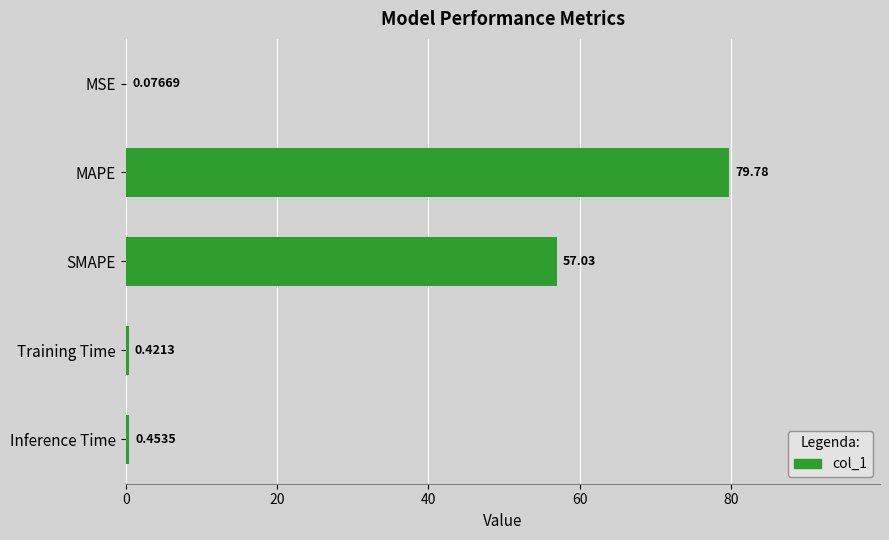

Where is the data nearest to the value 39?

SMAPE